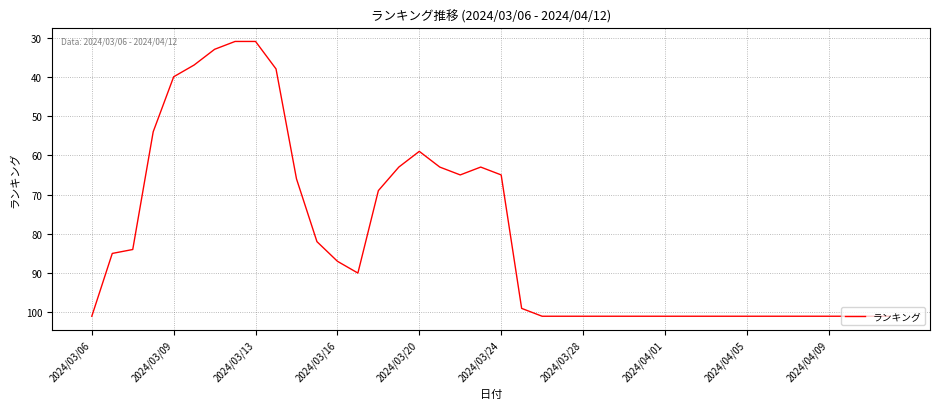

What is the greatest value displayed?

101